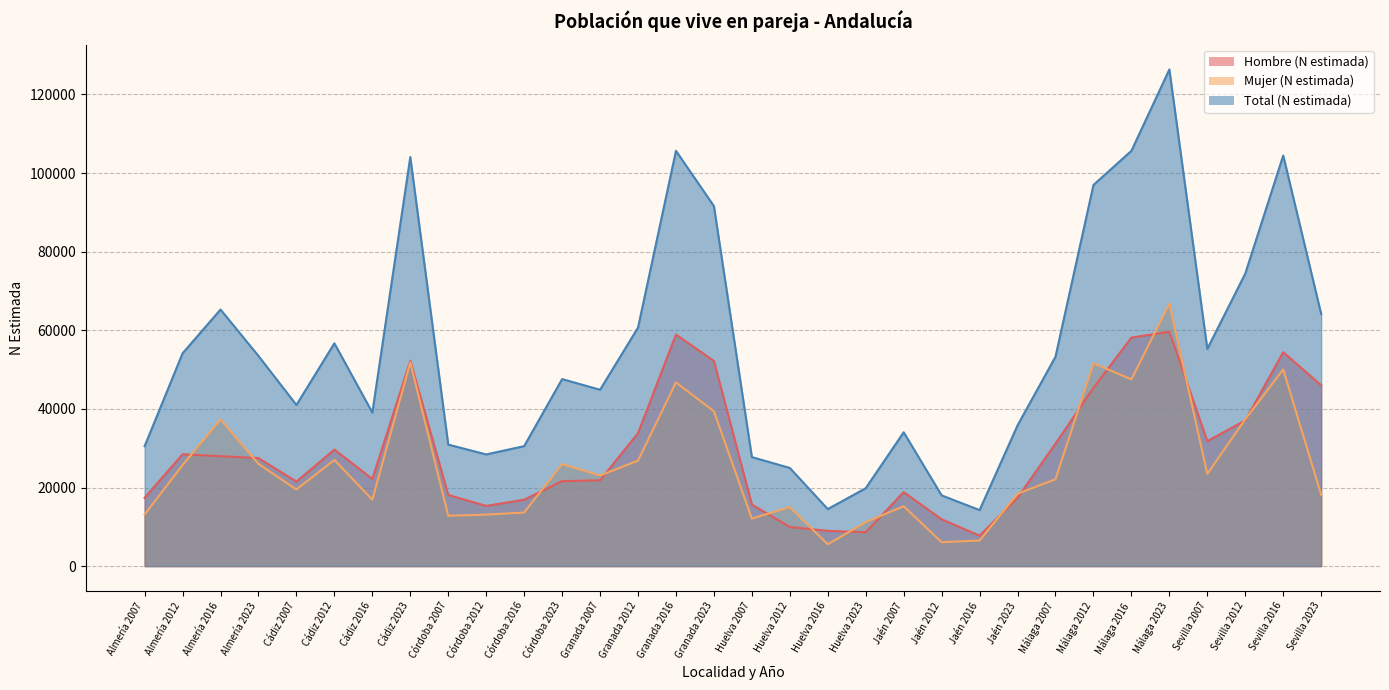

True or false: Hombre (N estimada) has a value of 8967 at Huelva 2016.

True